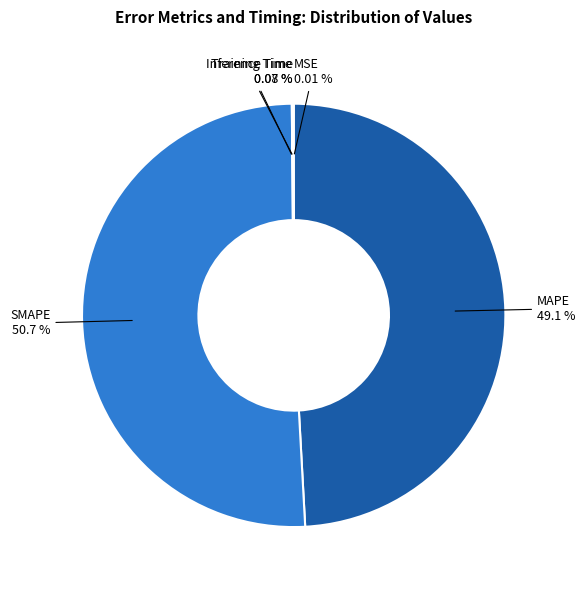

Is there a majority slice in this chart?

Yes